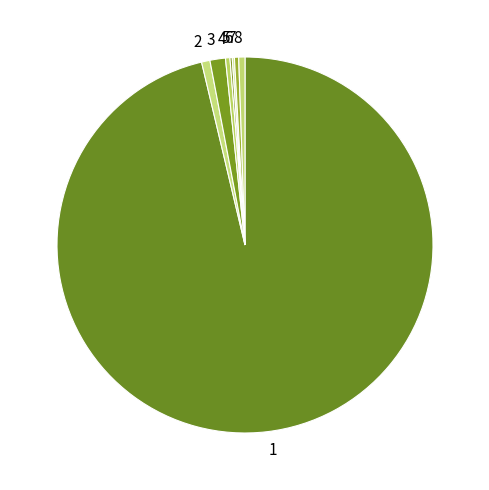

The 8 slice represents 13% of the pie. True or false?

False